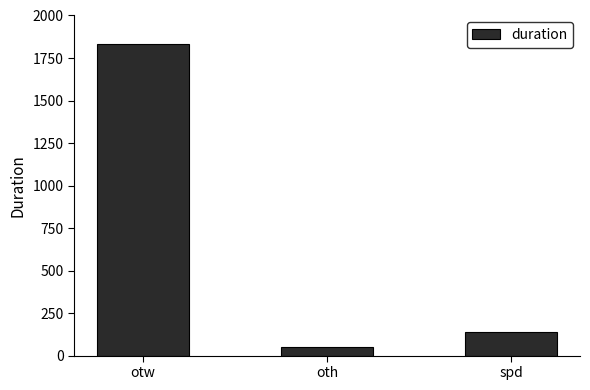

What is the sum of the values at otw and spd?

1974